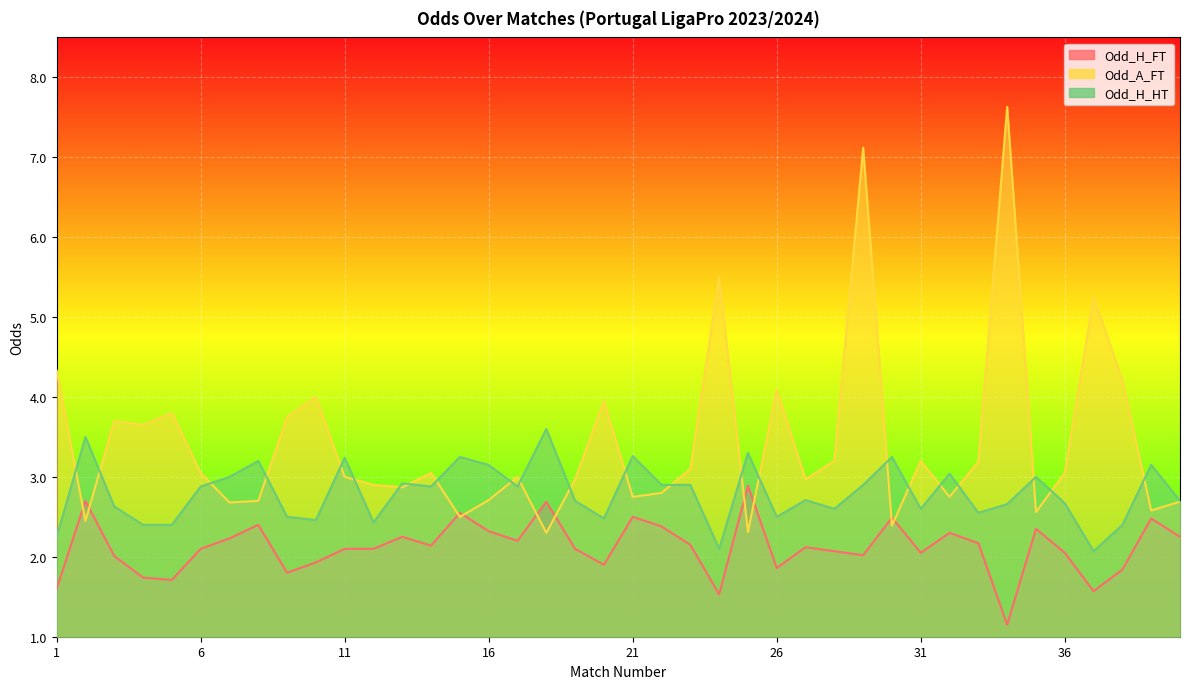

Which category has the lowest value in the Odd_H_FT series?

34